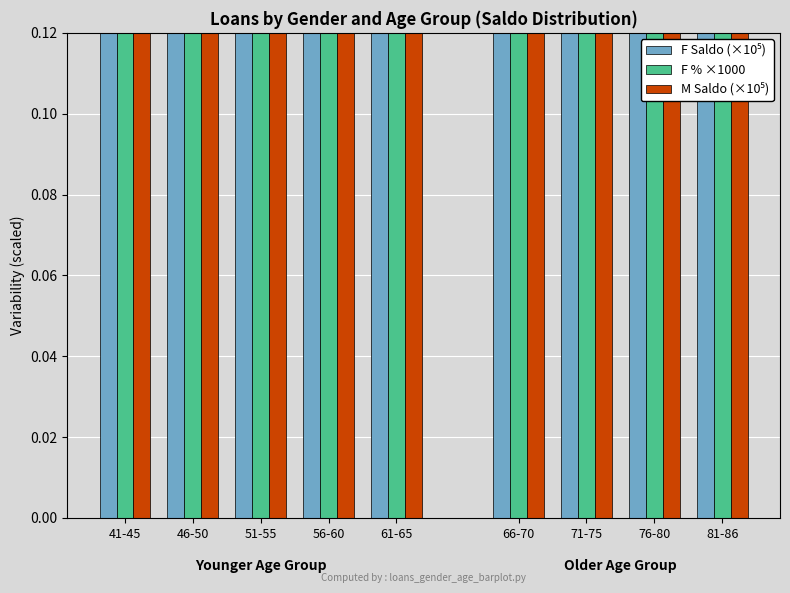

Which series has the largest total across all categories?

F % ×1000